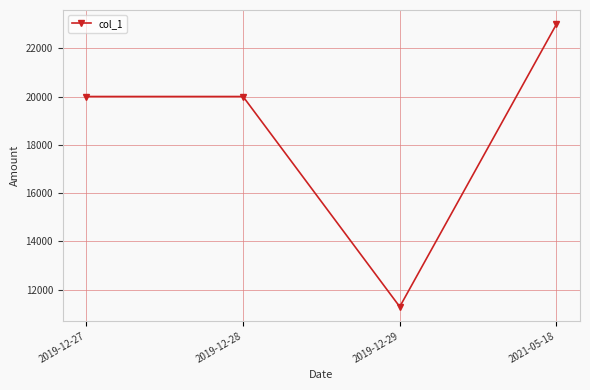

What is the difference between the maximum and second lowest values?

3000